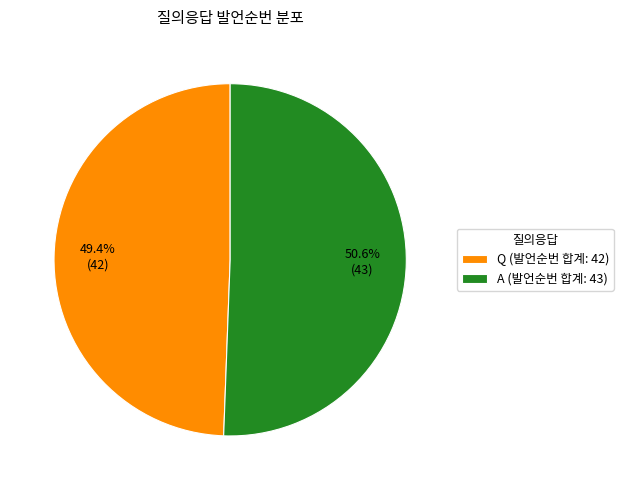

What percentage is NOT represented by A?

49.4%